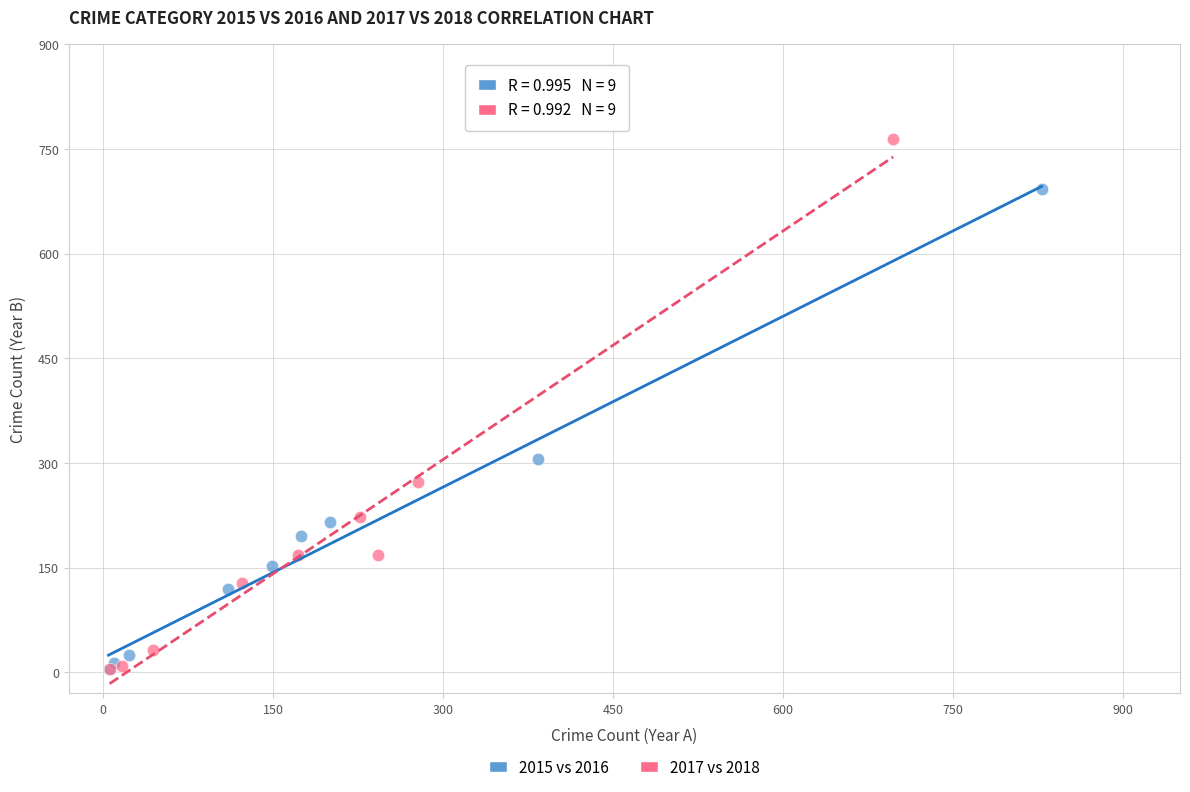

Which series has the largest Y range (max minus min)?

2017 vs 2018